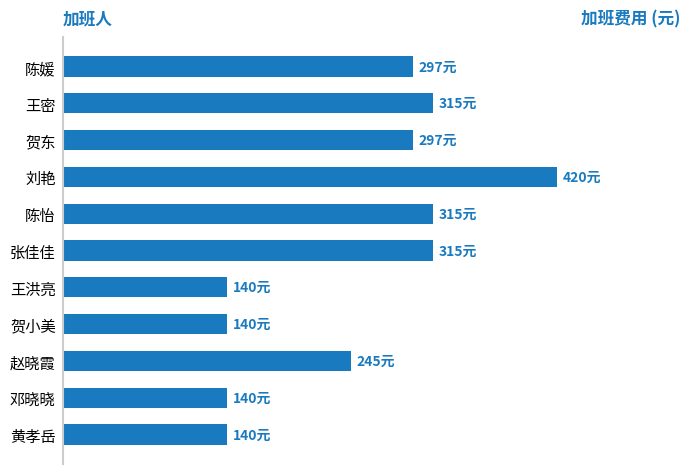

What is the minimum value shown in the chart?

140.0